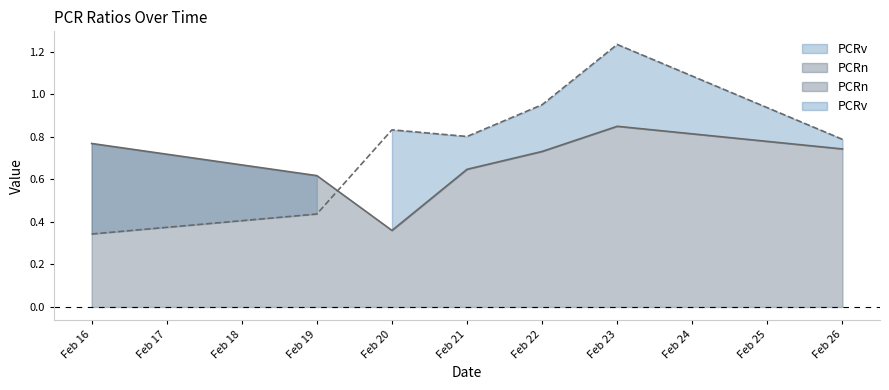

Between Feb 21 and Feb 23, which is larger?

Feb 23